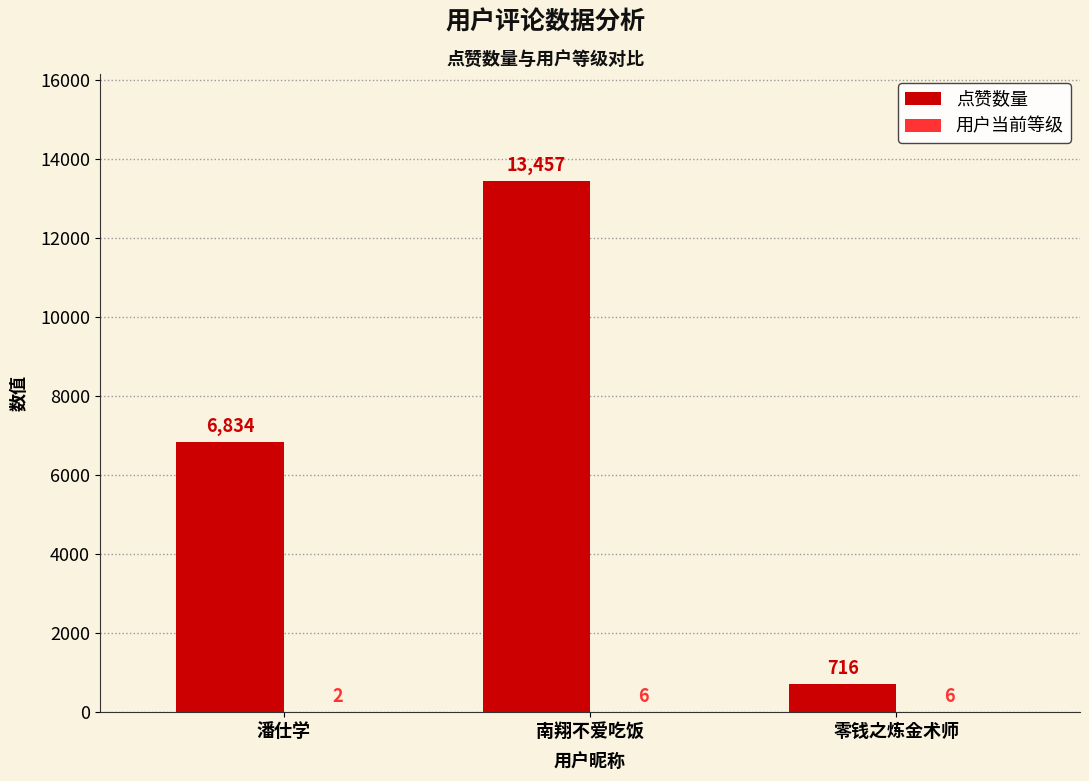

What is the sum of the 点赞数量 values at 南翔不爱吃饭 and 潘仕学?

20291